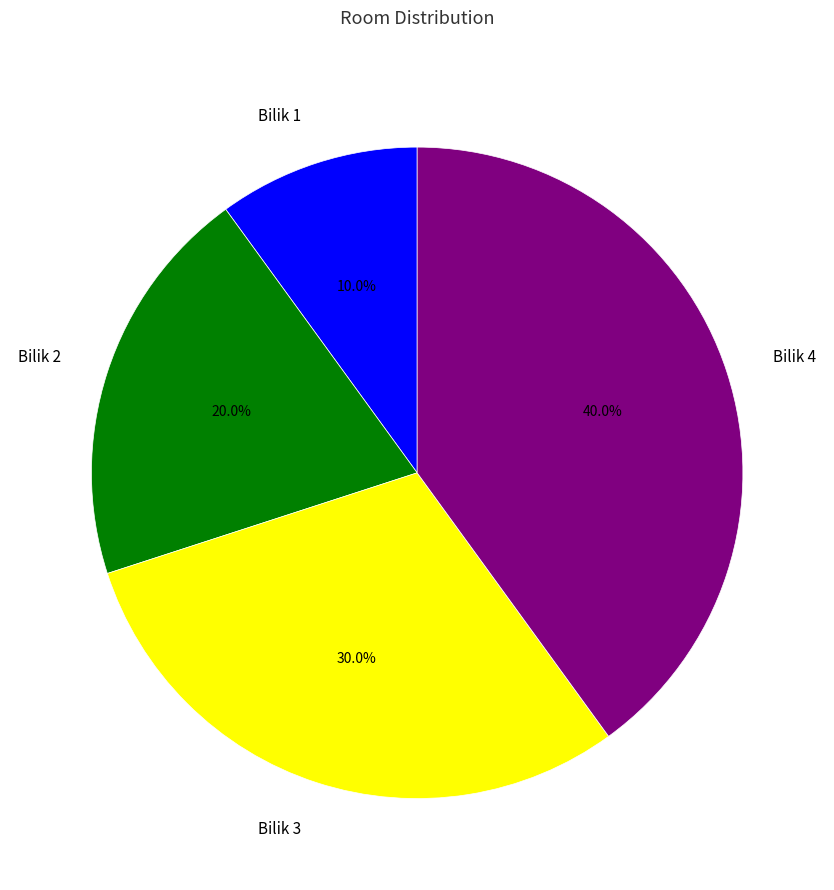

To the nearest percent, what is the combined percentage of Bilik 3 and Bilik 2?

50%